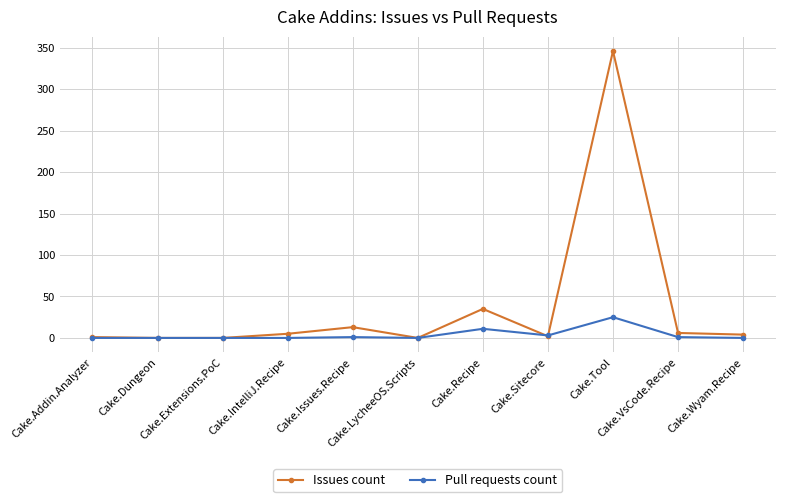

Which series has the widest spread of values?

Issues count